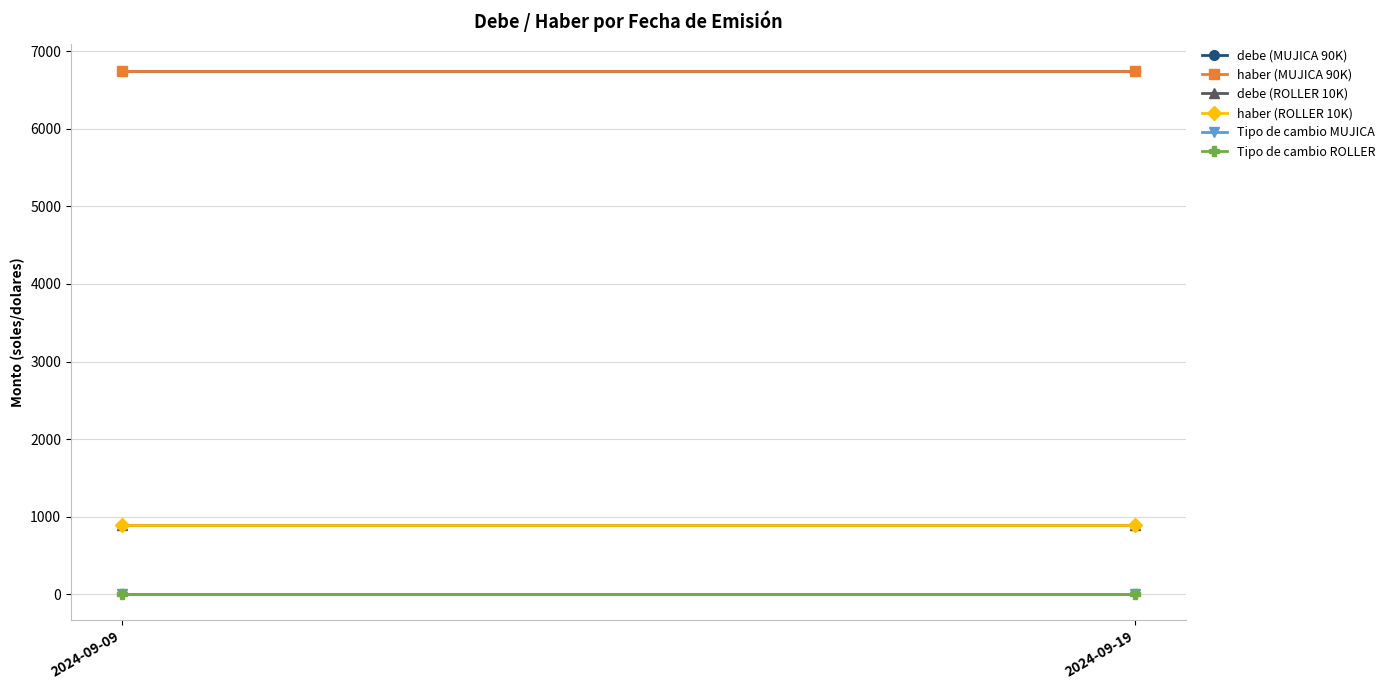

At how many categories does at least one series exceed 4973?

2